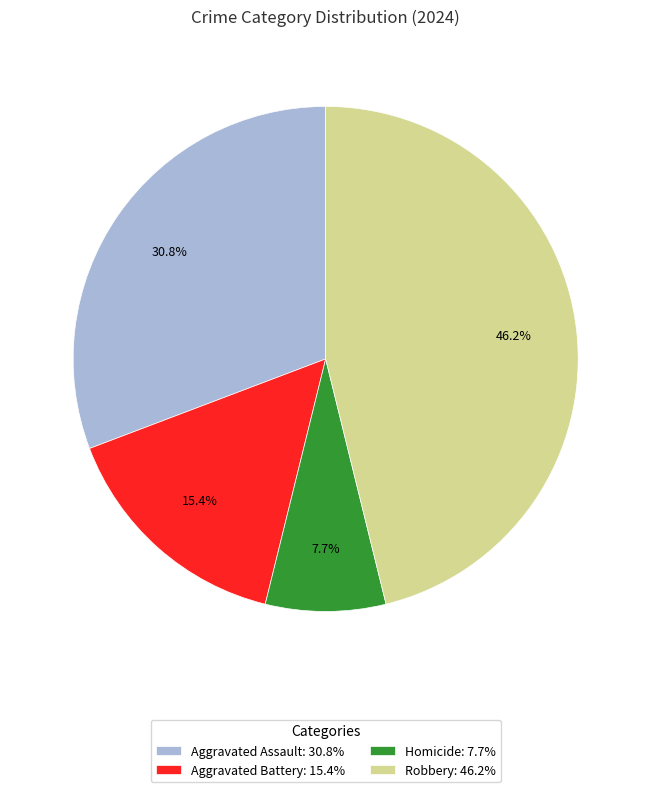

Rank the categories by value from lowest to highest.

Homicide: 7.7%, Aggravated Battery: 15.4%, Aggravated Assault: 30.8%, Robbery: 46.2%